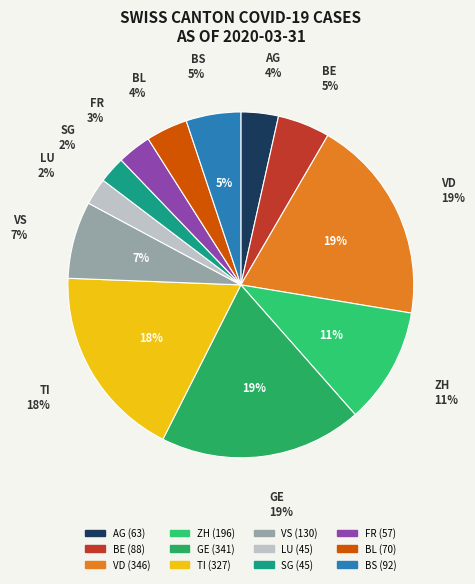

Does any single category account for the majority?

No